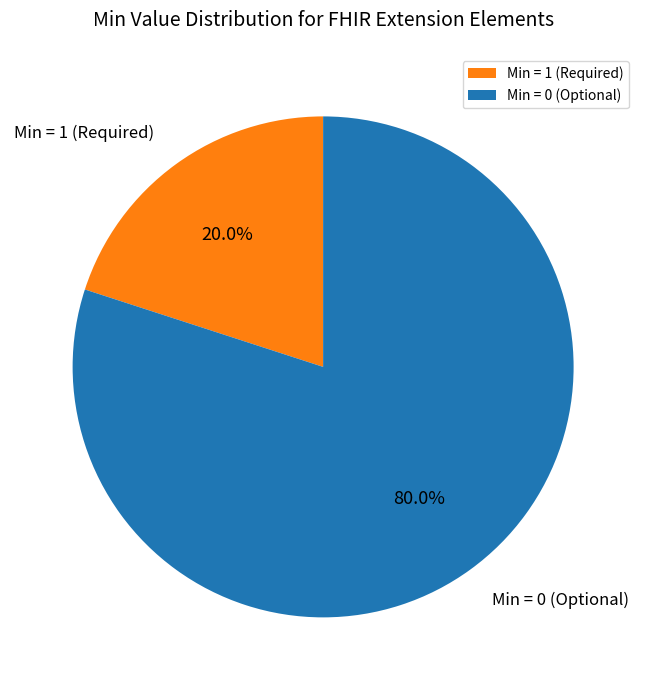

Rank the categories by value from lowest to highest.

Min = 1 (Required), Min = 0 (Optional)